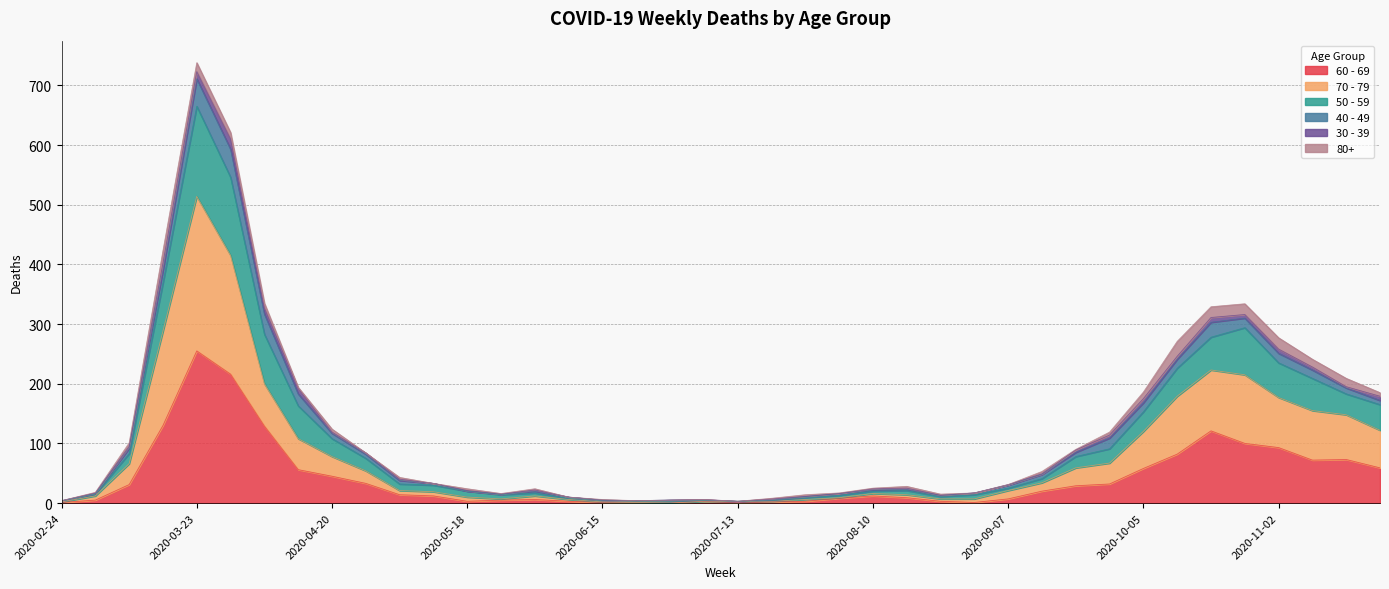

At which category is the sum across all series the highest?

2020-03-23